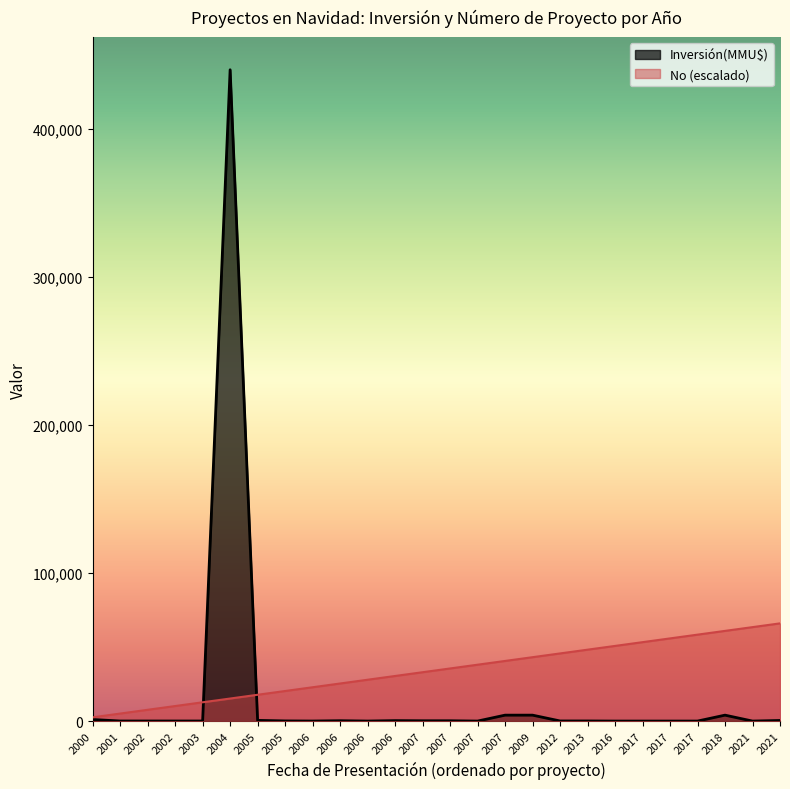

Where does the Inversión(MMU$) series first go above 72?

2000